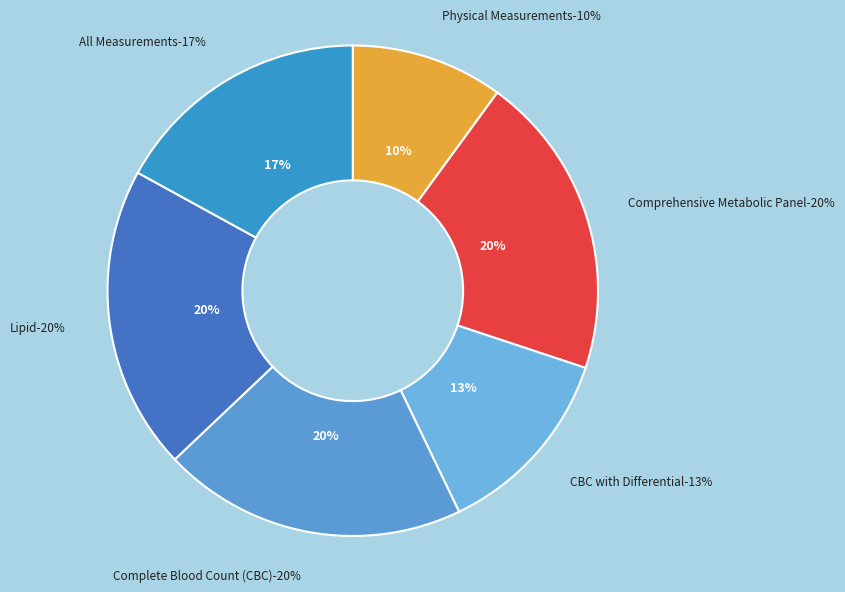

Is there any slice that represents more than half of the pie?

No